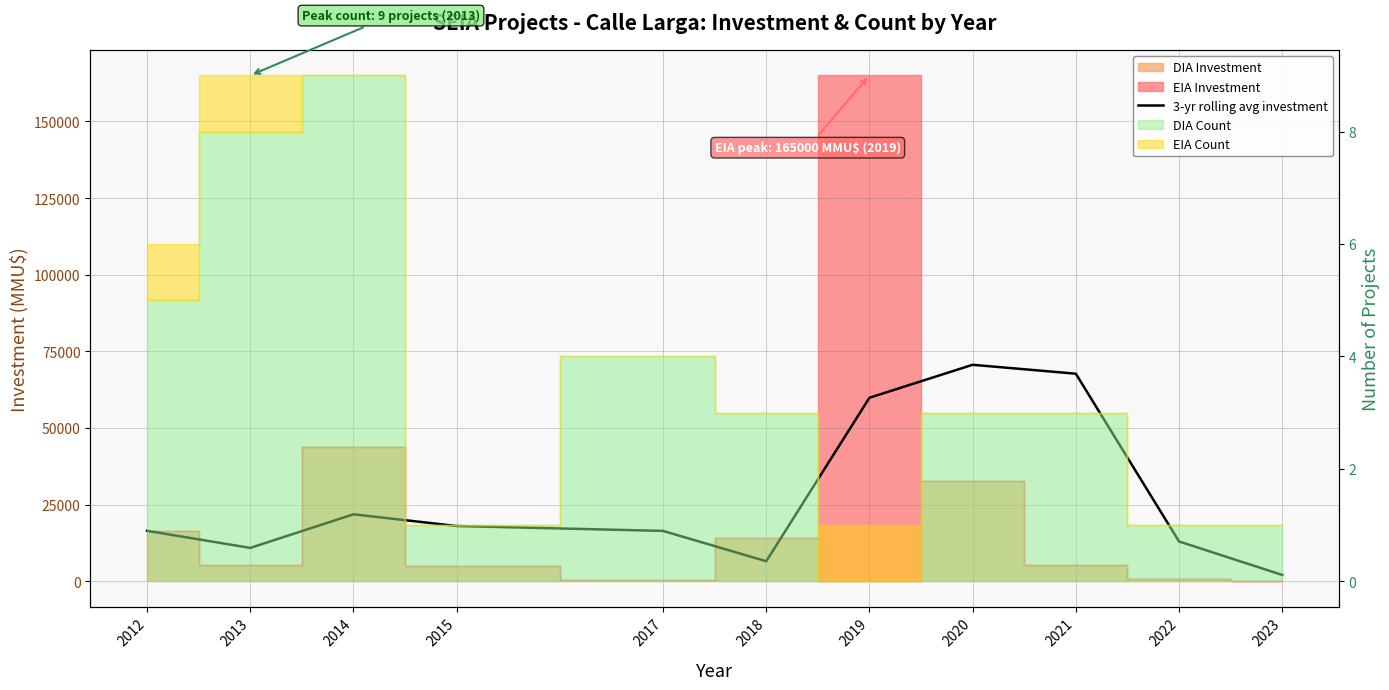

Is it true that the value at 2014 is 21843.0?

True